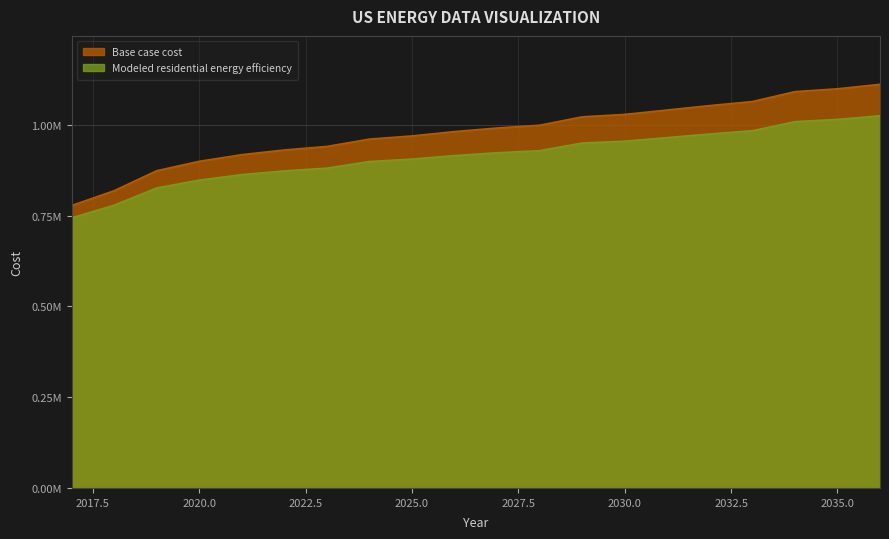

True or false: Base case cost has more than 0 interior local peaks.

False